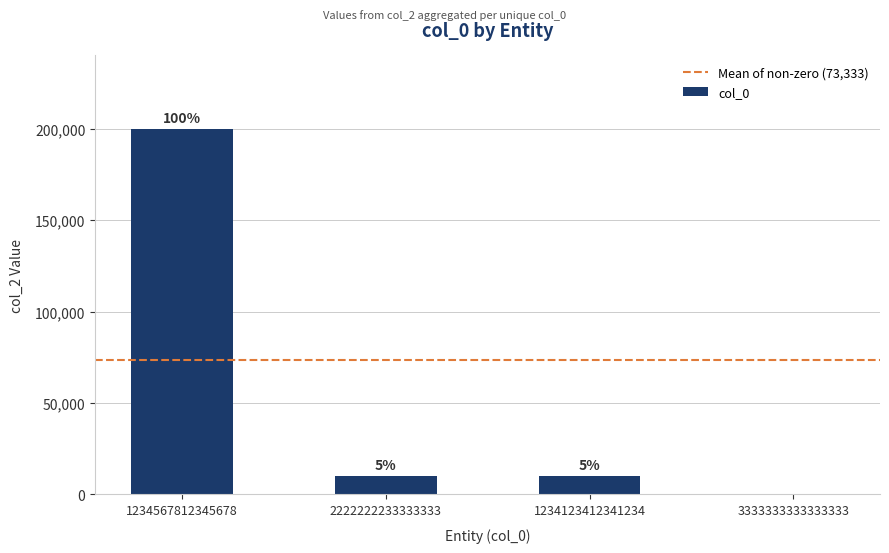

Which has a higher value, 1234567812345678 or 1234123412341234?

1234567812345678